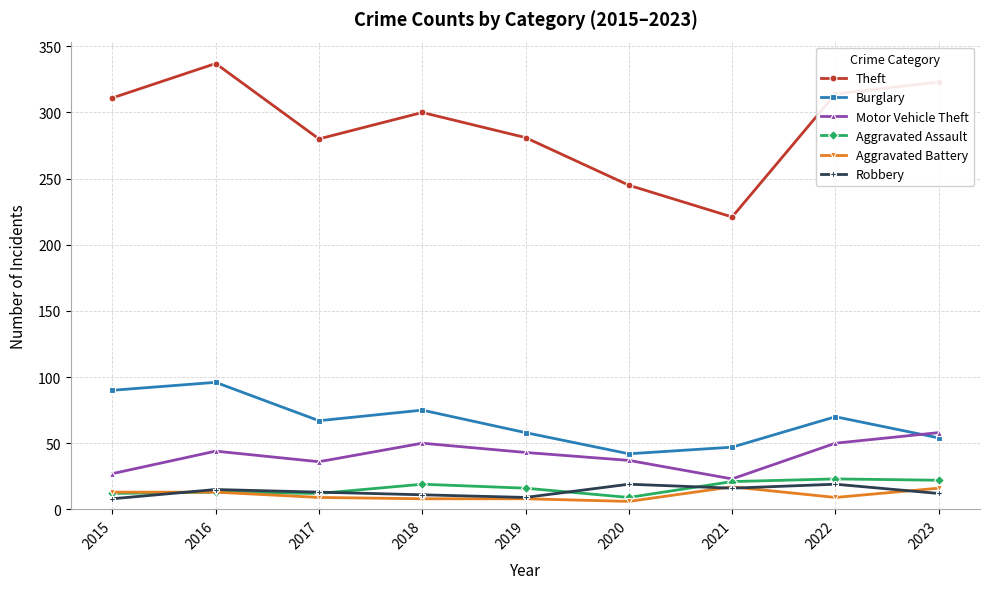

Which series has the largest total across all categories?

Theft